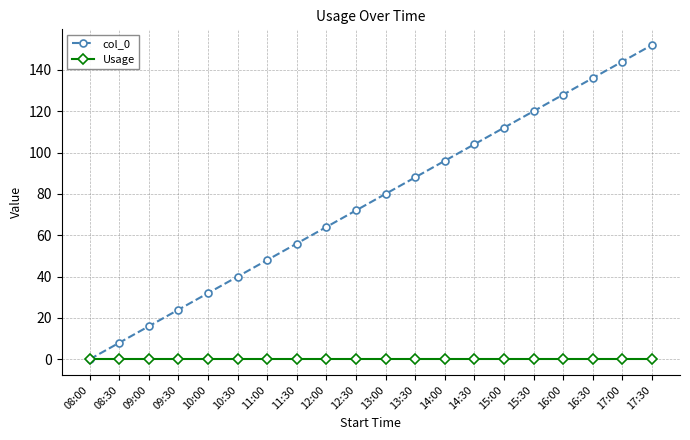

How many lines are shown in the chart?

2